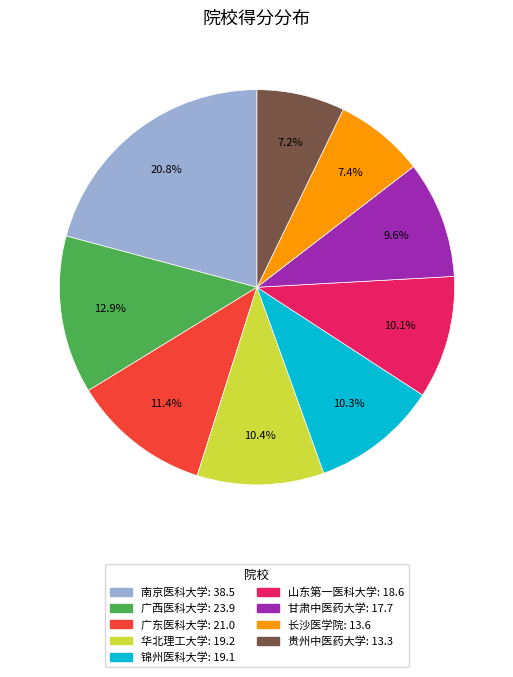

Which has a higher value, 甘肃中医药大学 or 南京医科大学?

南京医科大学